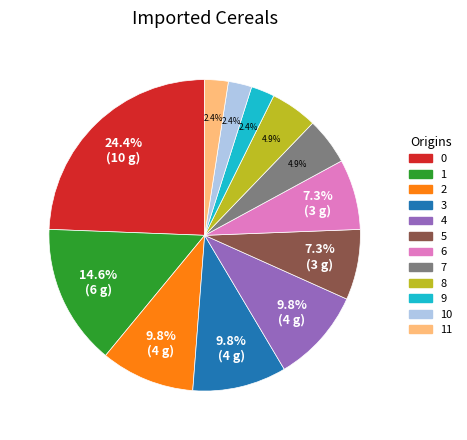

What percentage is the 11 slice, to the nearest percent?

2%